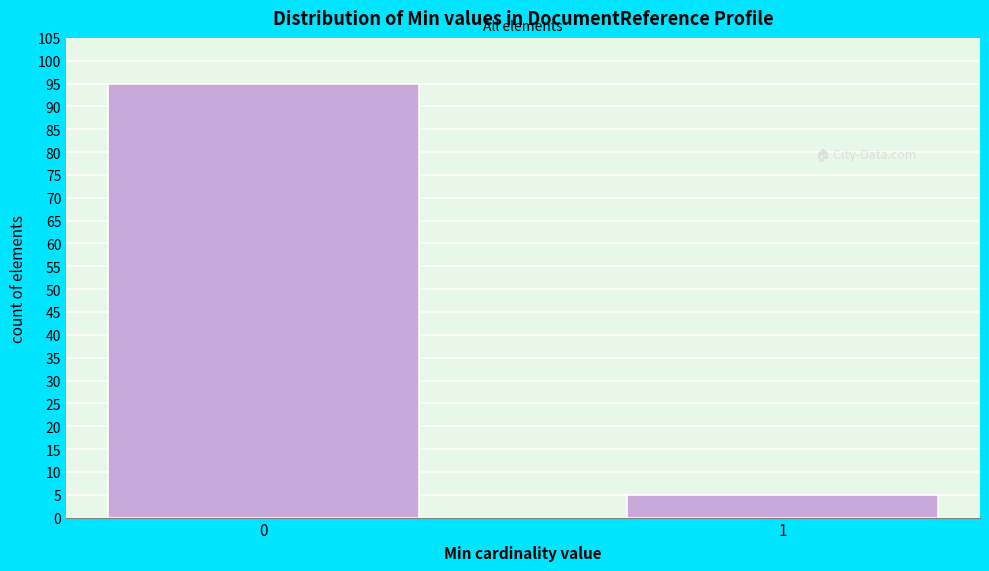

Reading left to right, what are all the values shown in this chart?

95	5